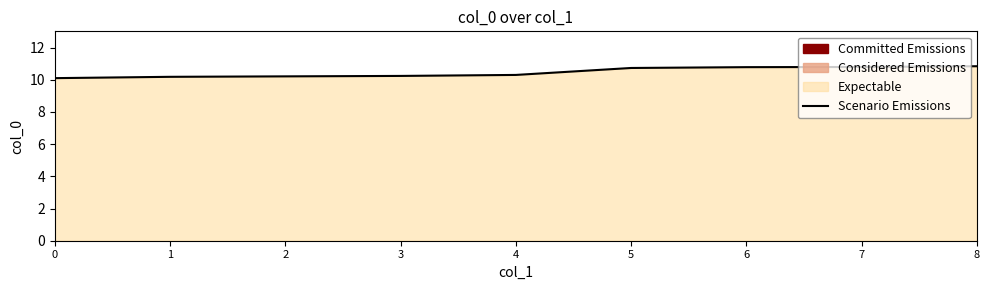

What is the sum of the values at 7 and 2?

21.0